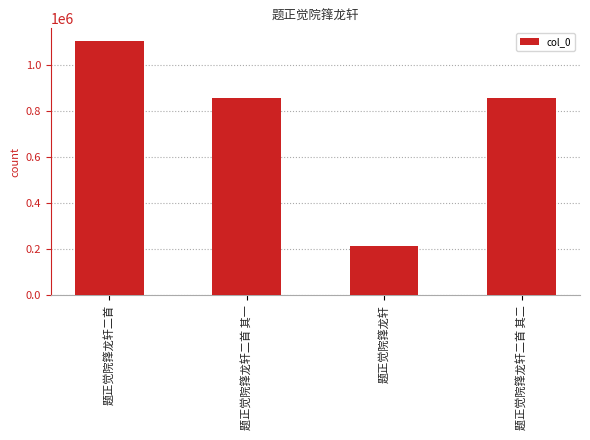

Is it true that the value at 题正觉院箨龙轩二首 其一 is 445942?

False